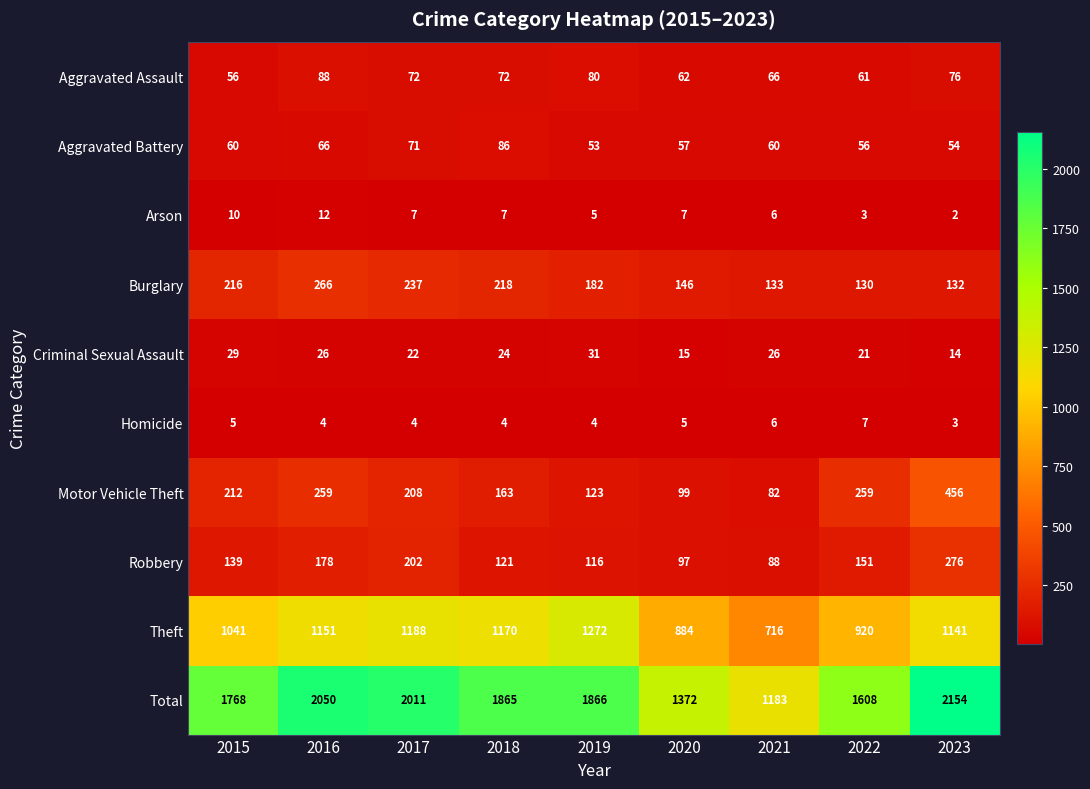

At how many categories does at least one series exceed 1111?

9